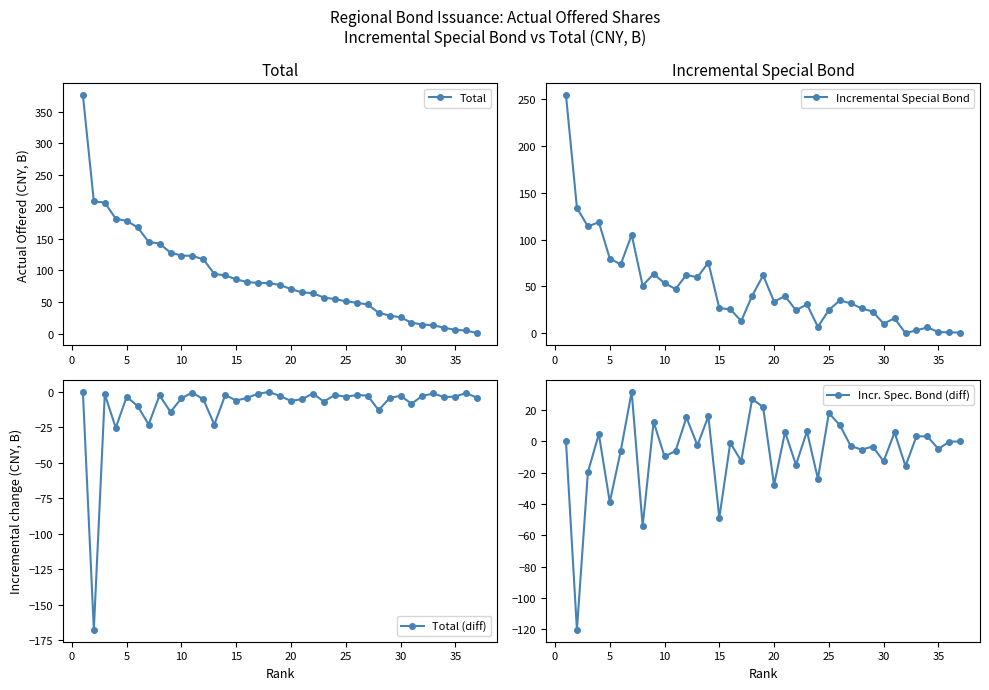

True or false: Total (diff) has more than 2 interior local peaks.

True